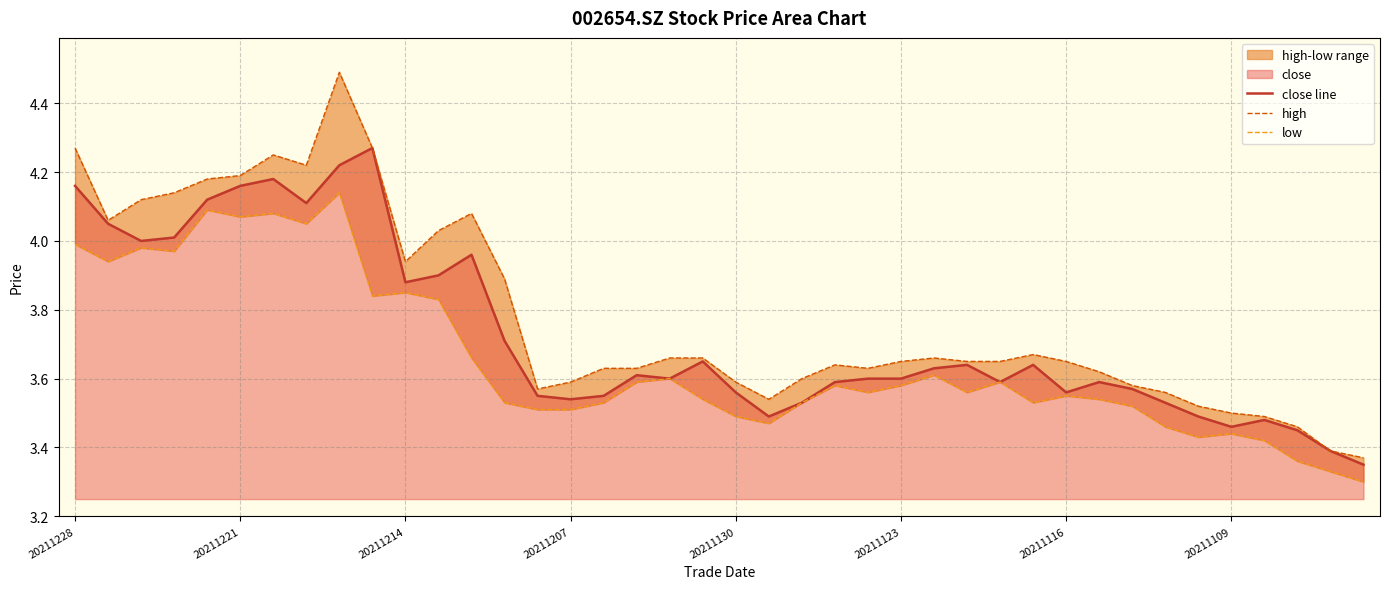

At which category is the sum across all series the highest?

8